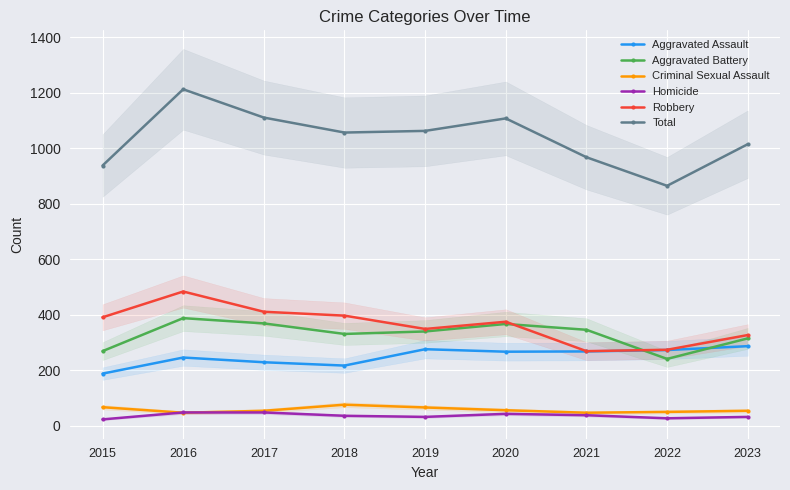

Is it true that Homicide equals 43 at 2020?

True